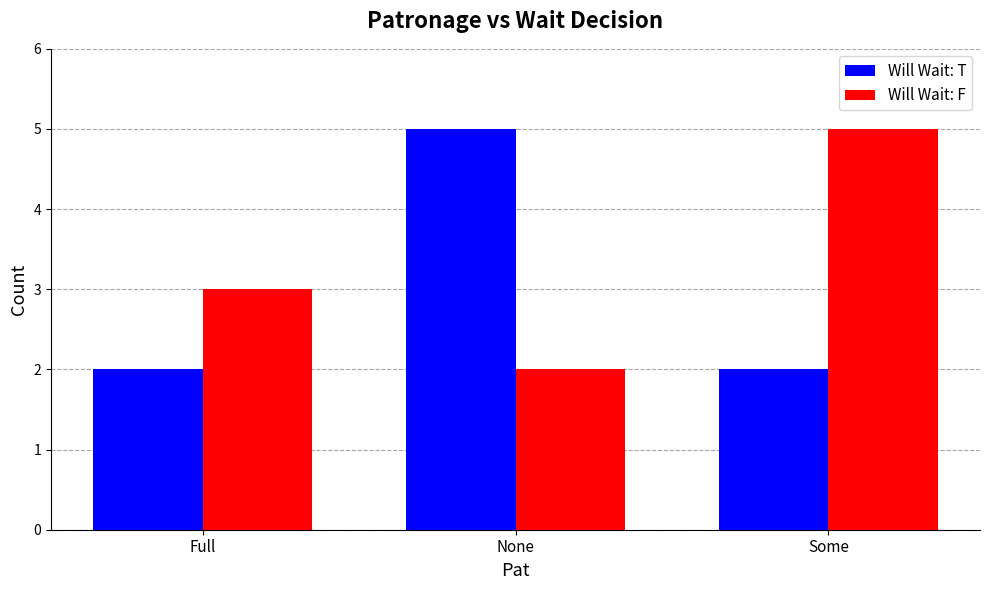

Reading left to right, list all the values displayed in this chart.

Will Wait: T: Full=2	None=5	Some=2
Will Wait: F: Full=3	None=2	Some=5